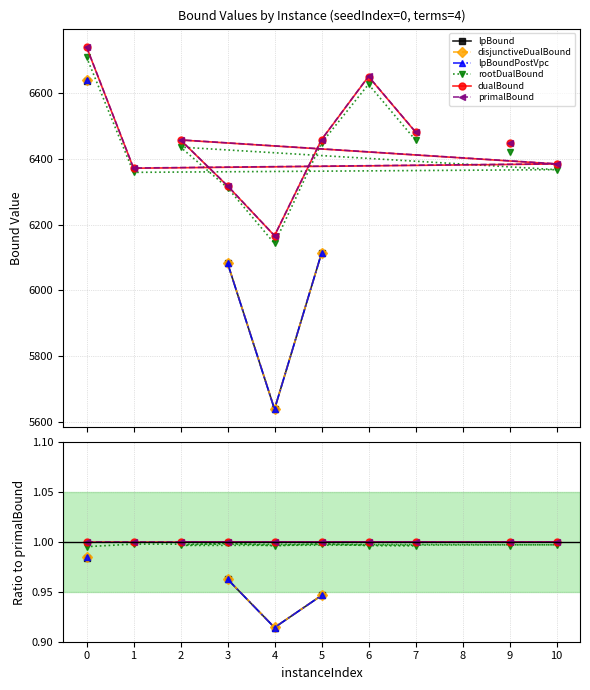

List the series in order of their peak value, lowest first.

lpBound, lpBoundPostVpc, disjunctiveDualBound, rootDualBound, primalBound, dualBound